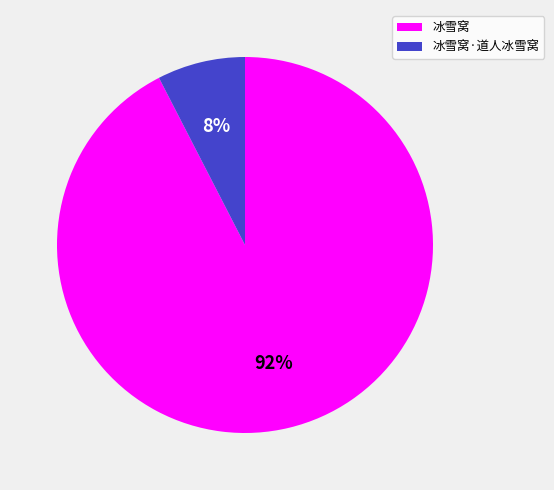

True or false: 冰雪窝·道人冰雪窝 accounts for 8% of the total.

True